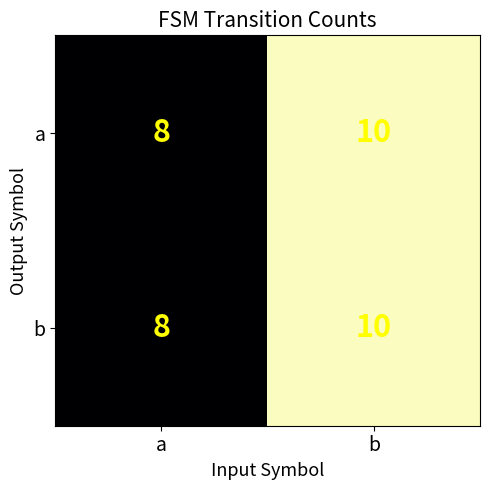

How many data points does each series have?

2